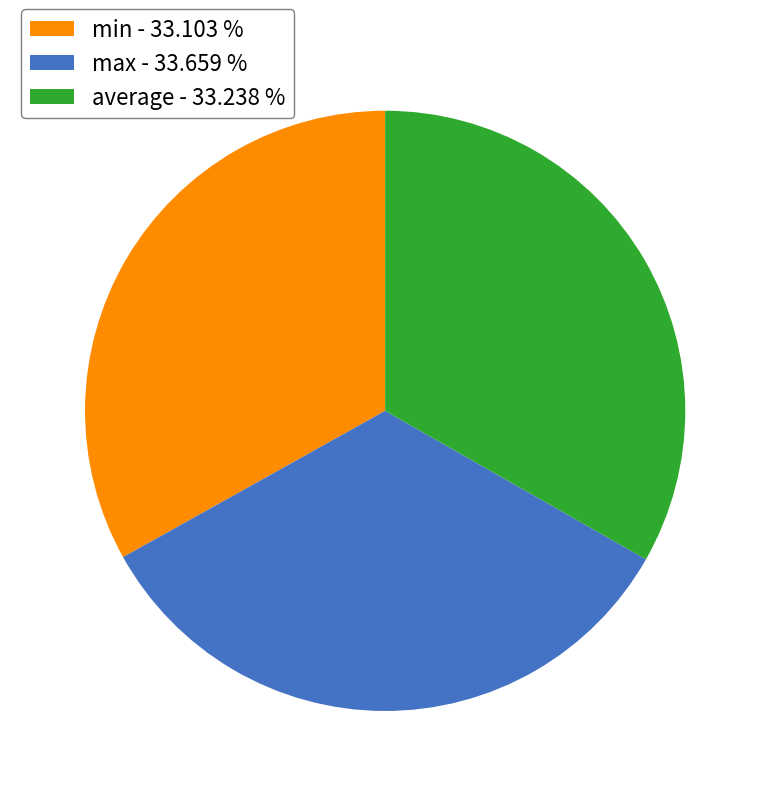

Approximately how many times larger is the value at average - 33.238 % compared to max - 33.659 %?

1.0